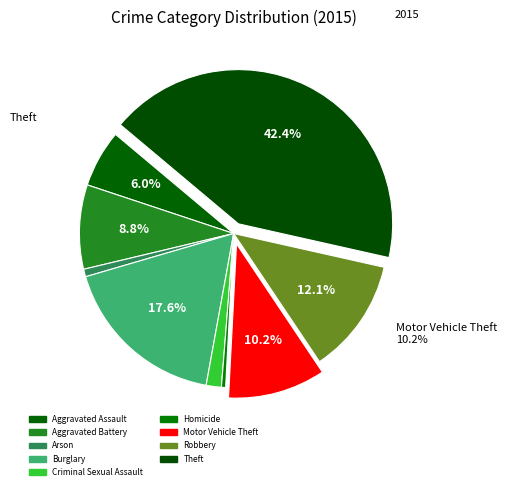

Is it true that Theft is 42% of the pie?

True